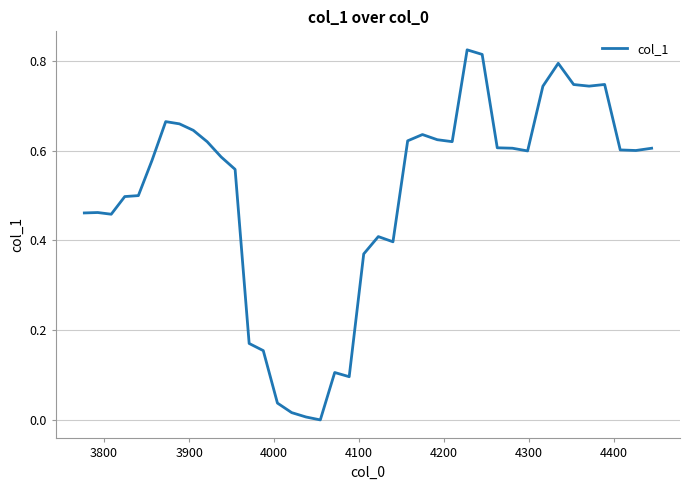

Reading left to right, transcribe all the data shown in this chart.

0.5	0.5	0.5	0.5	0.5	0.6	0.7	0.7	0.6	0.6	0.6	0.6	0.2	0.2	0.0	0.0	0.0	0.0	0.1	0.1	0.4	0.4	0.4	0.6	0.6	0.6	0.6	0.8	0.8	0.6	0.6	0.6	0.7	0.8	0.7	0.7	0.7	0.6	0.6	0.6